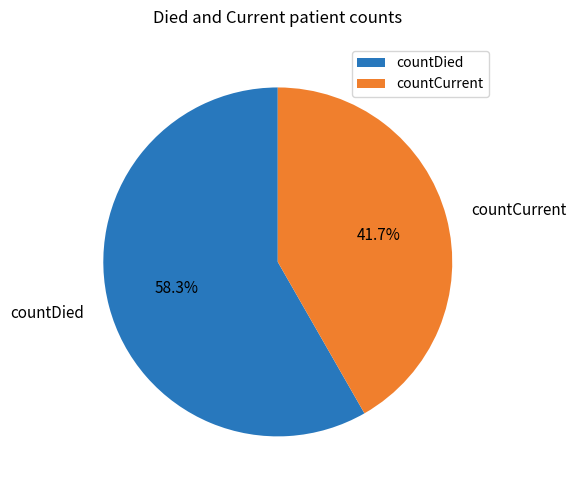

Is it true that countCurrent is 50% of the pie?

False